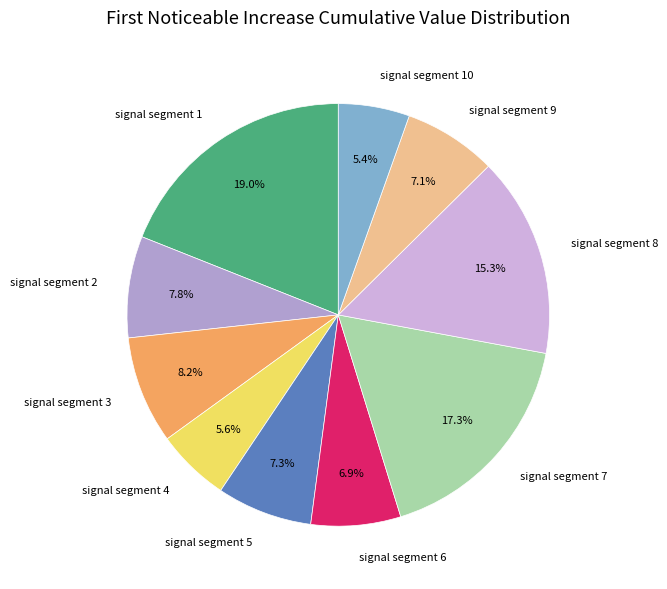

Is there a majority slice in this chart?

No